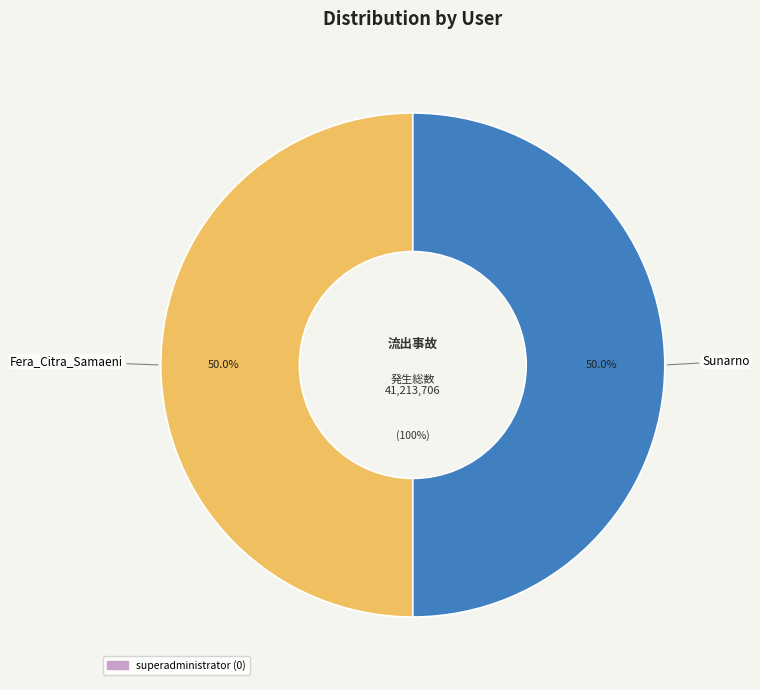

Rank the categories by value from lowest to highest.

superadministrator, Fera_Citra_Samaeni, Sunarno